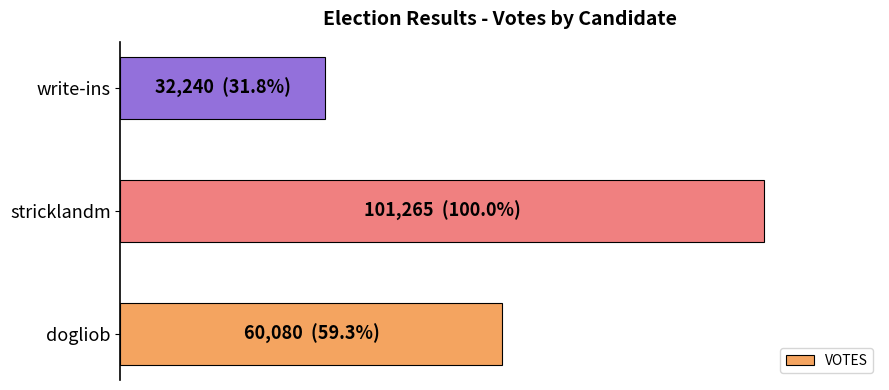

Are the bars horizontal?

Yes